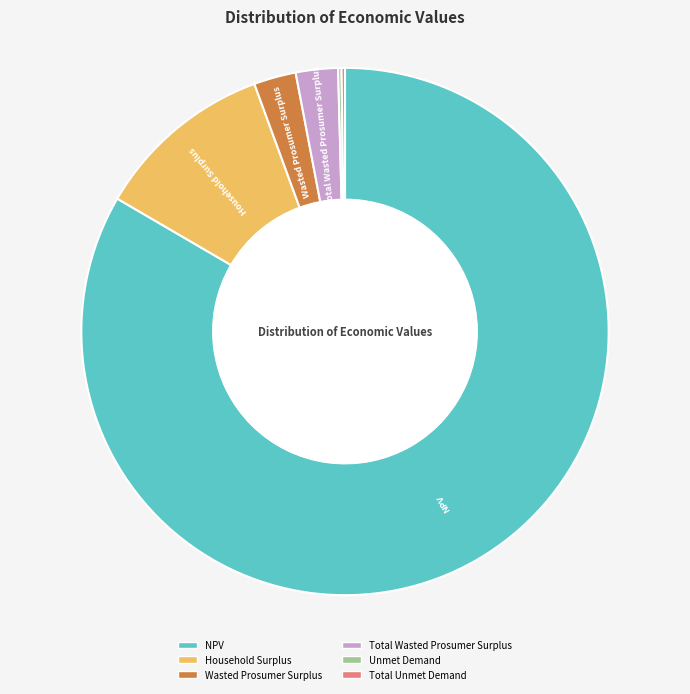

Which category accounts for the majority?

NPV